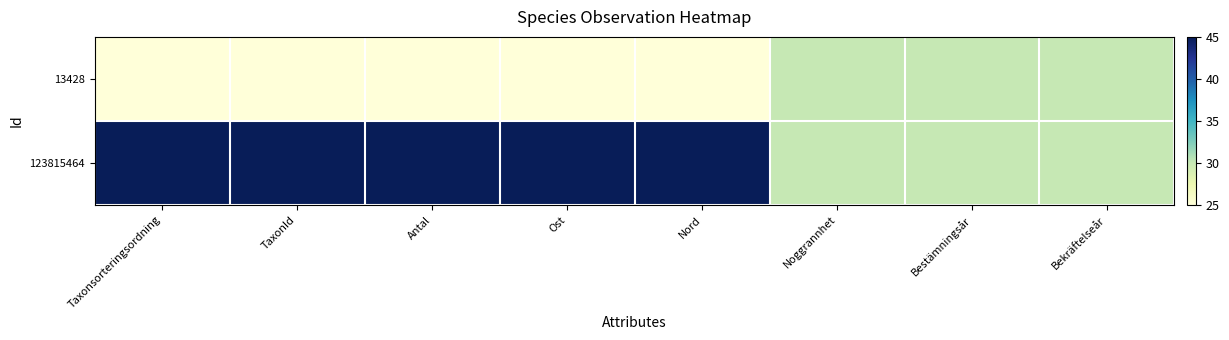

Which series has the largest range (max minus min)?

123815464